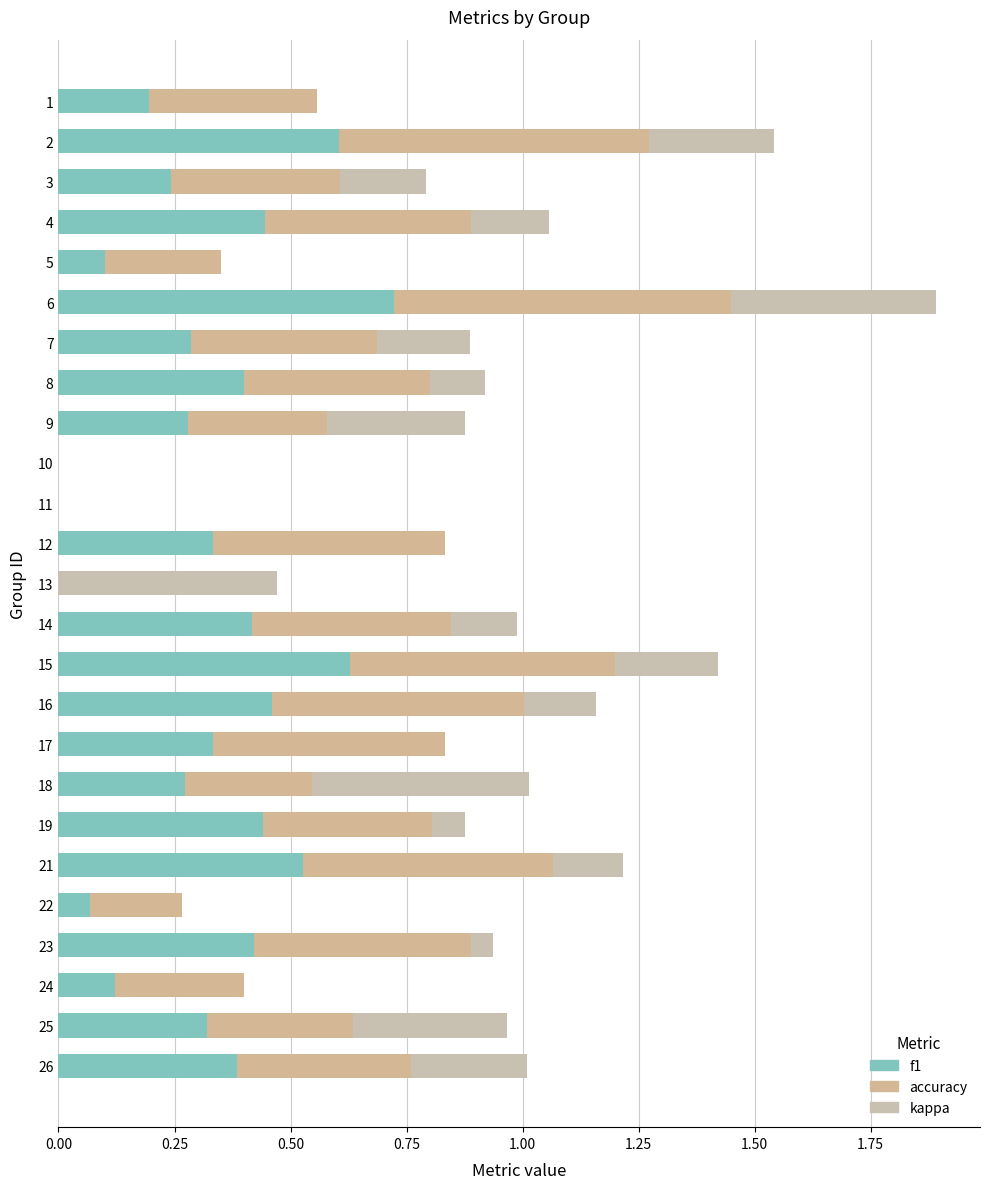

How many series are shown in this chart?

3